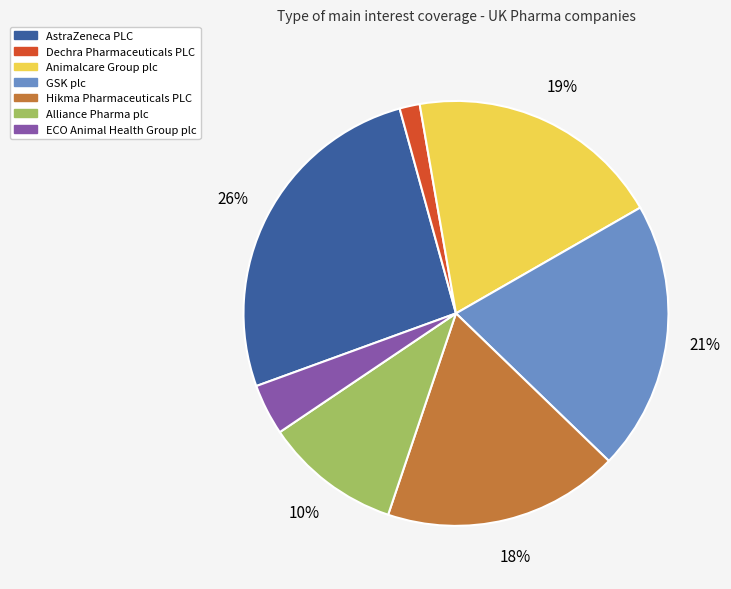

To the nearest percent, what is the average slice percentage?

14%